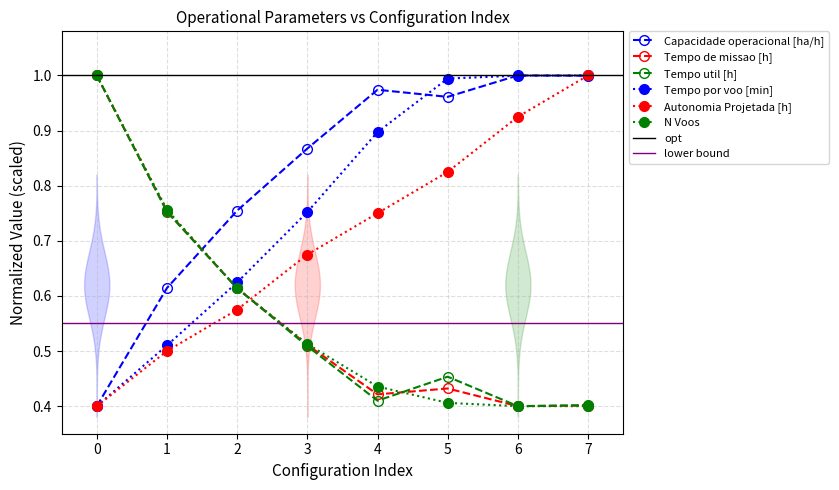

Which series changed the most between 4 and 6?

Autonomia Projetada [h]